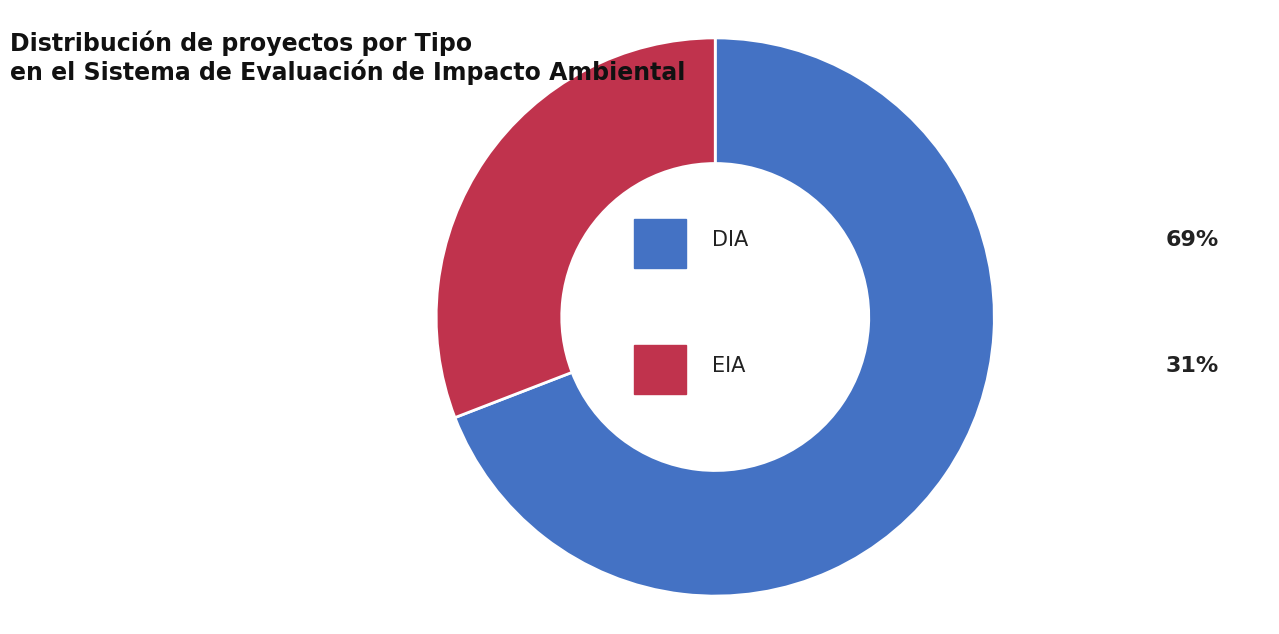

Does any single category account for the majority?

Yes